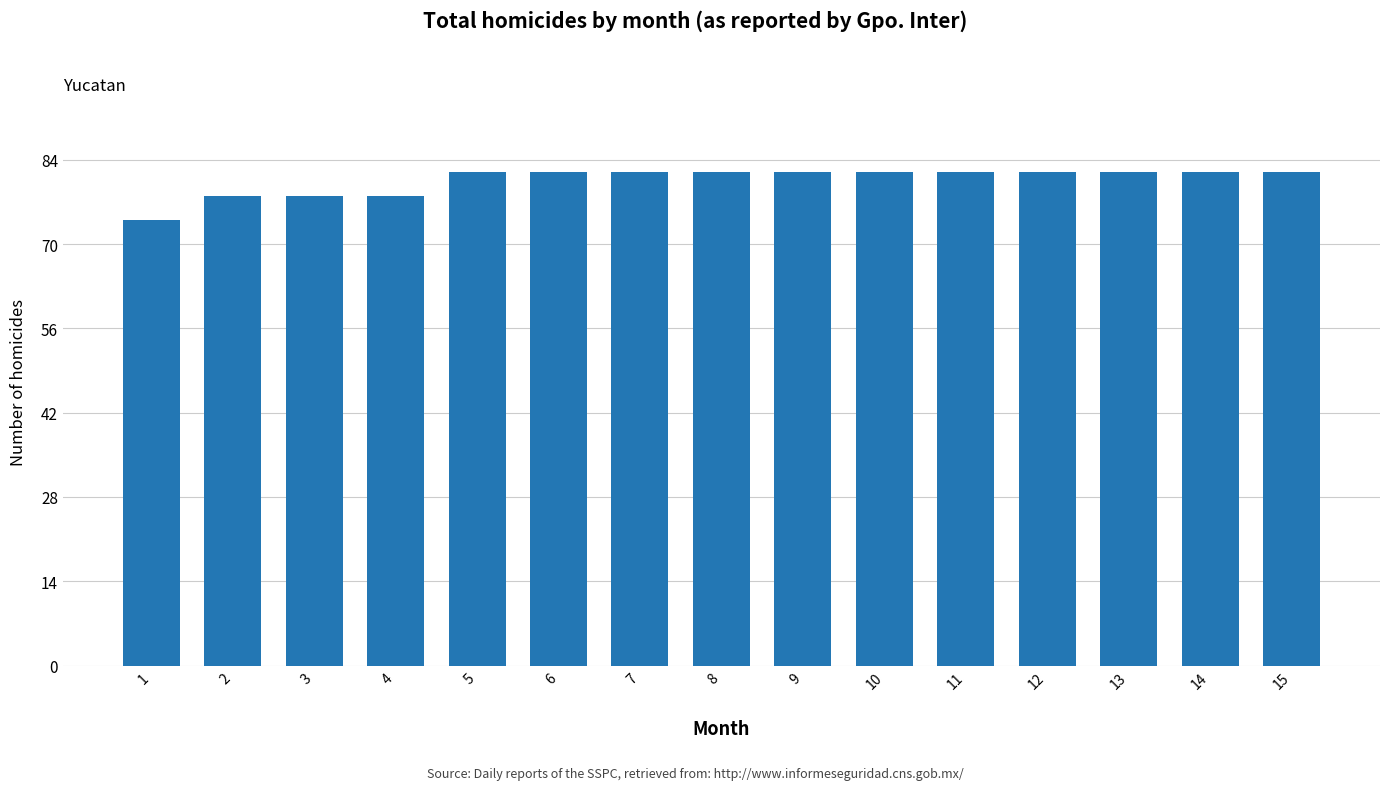

Approximately how many times larger is the value at 14 compared to 12?

1.0